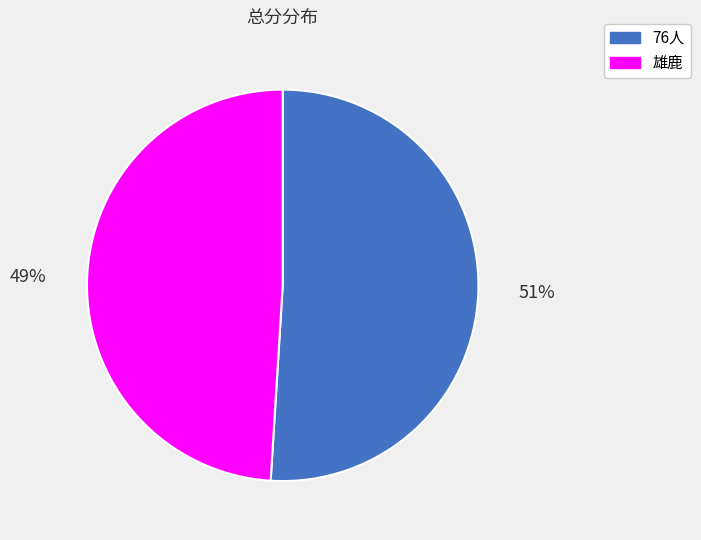

To the nearest percent, what is the difference between the largest and smallest slice percentages?

2%